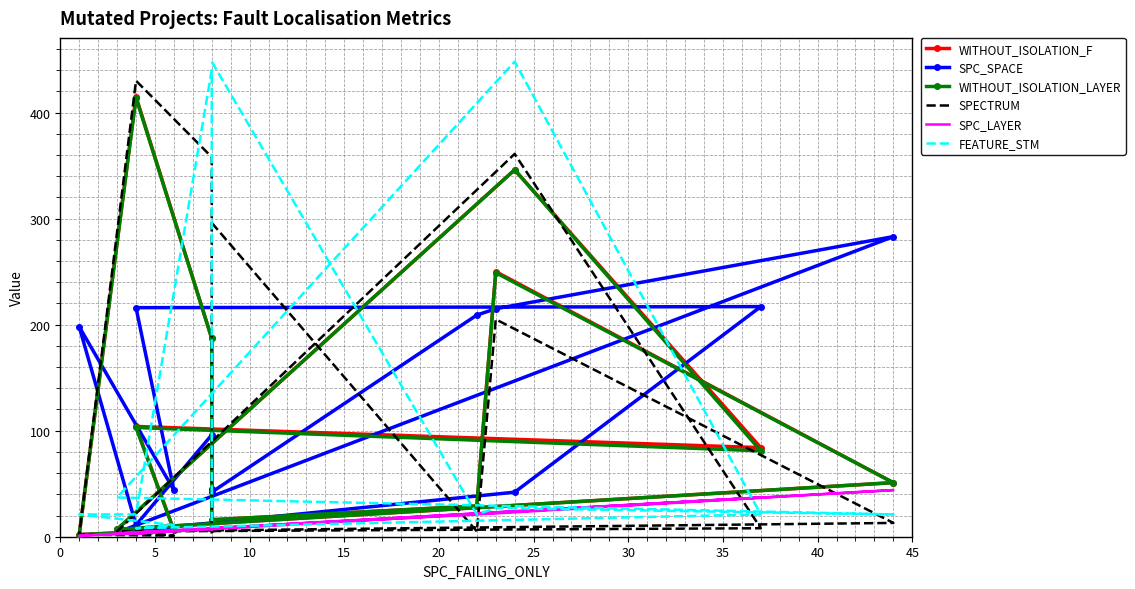

What is the spread (max minus min) of values at 30?

209